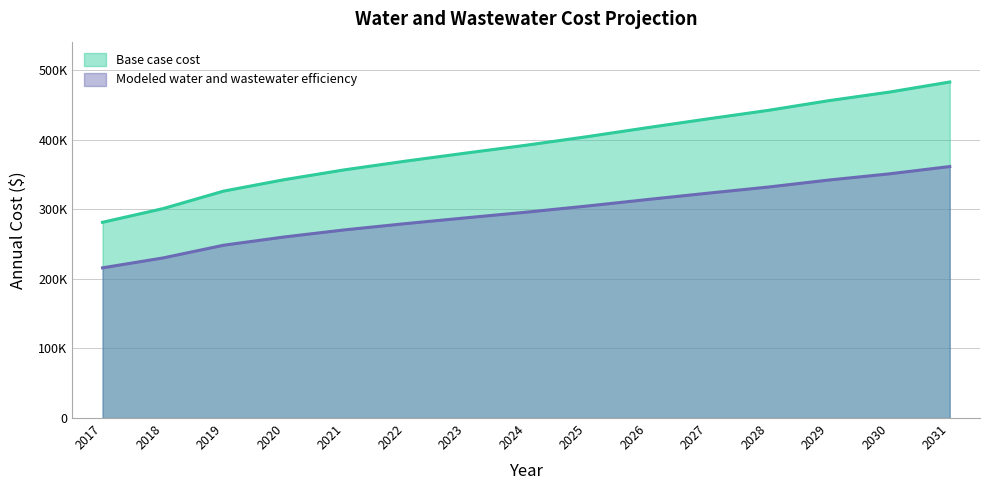

Does the chart have visible grid lines?

Yes